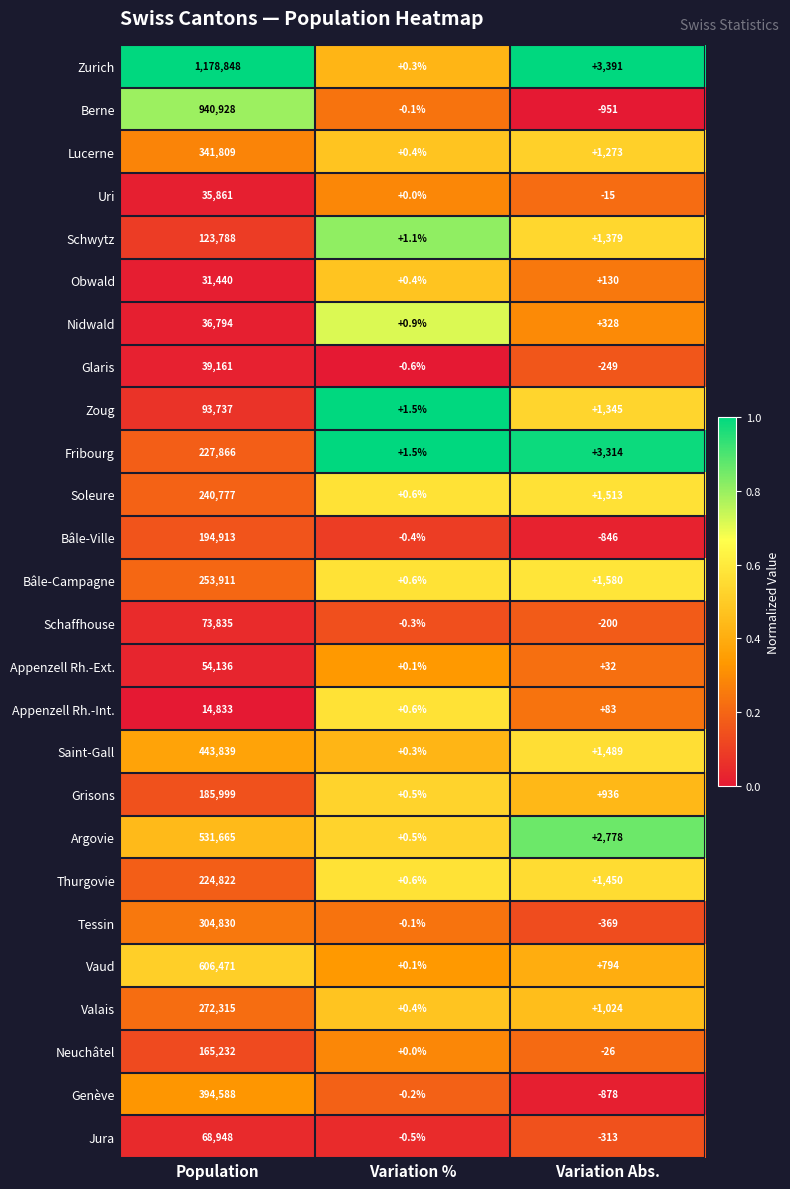

What is the sum of all Nidwald values?

37122.9